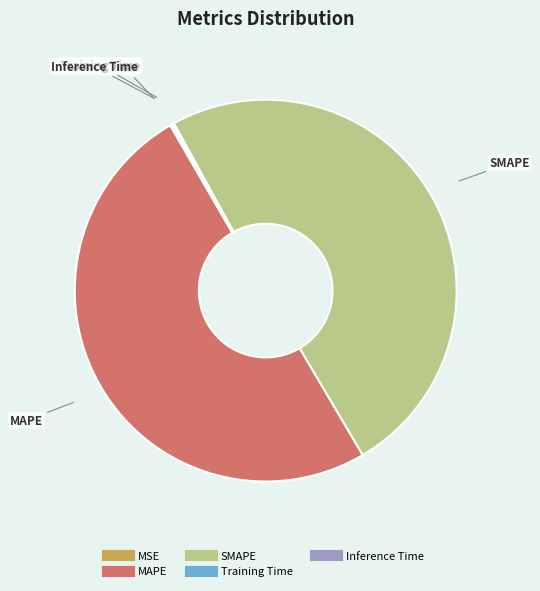

Which category has the biggest portion of the pie?

MAPE